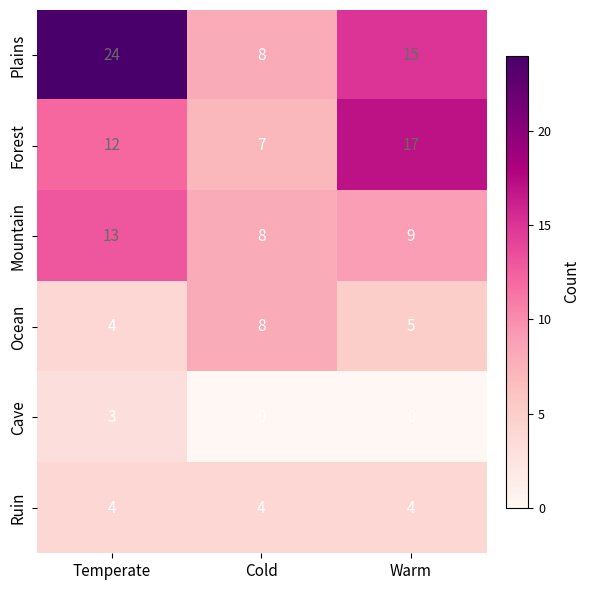

What is the sum of all Ruin values?

12